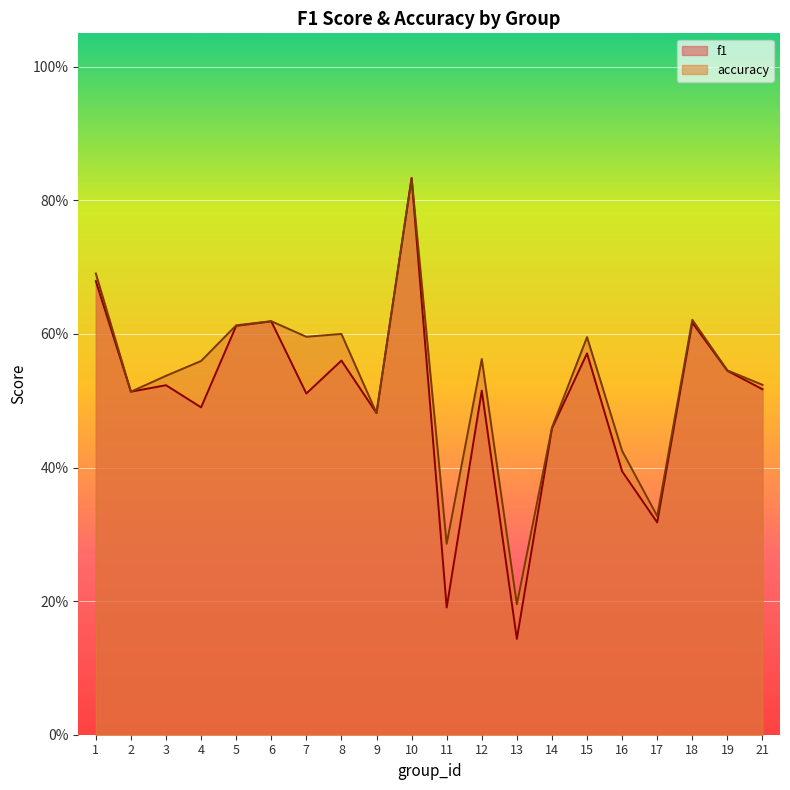

The value of accuracy at 19 is 0.2. True or false?

False